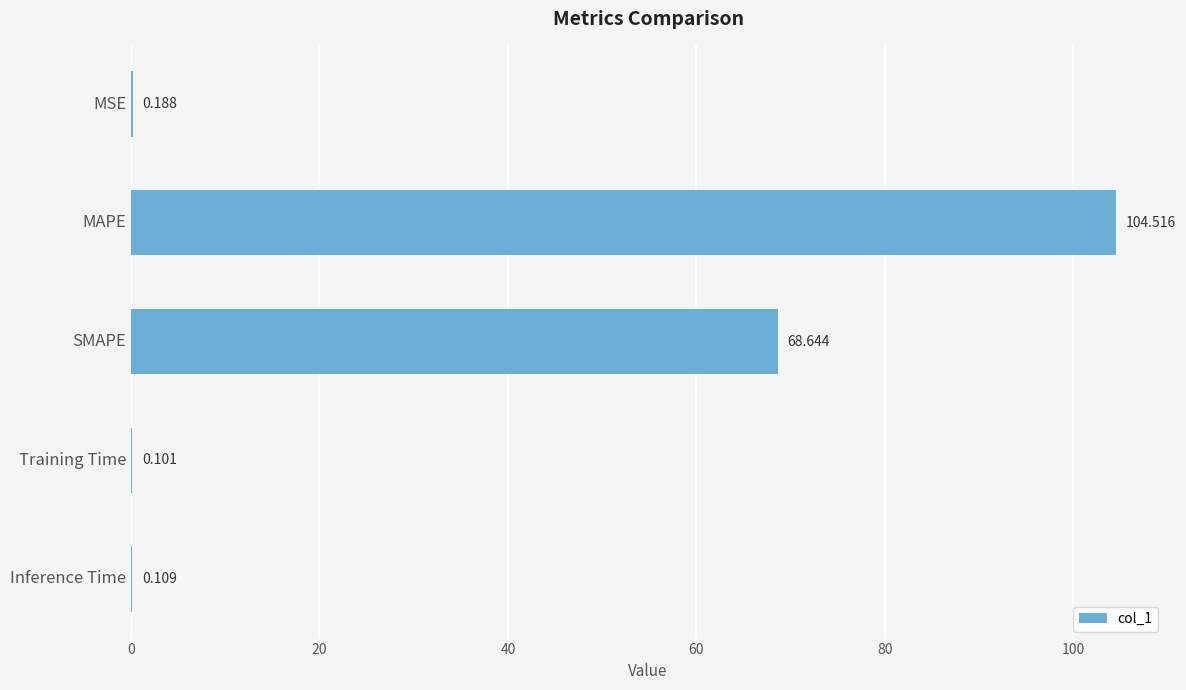

Are the bars grouped side by side (vs. stacked)?

No